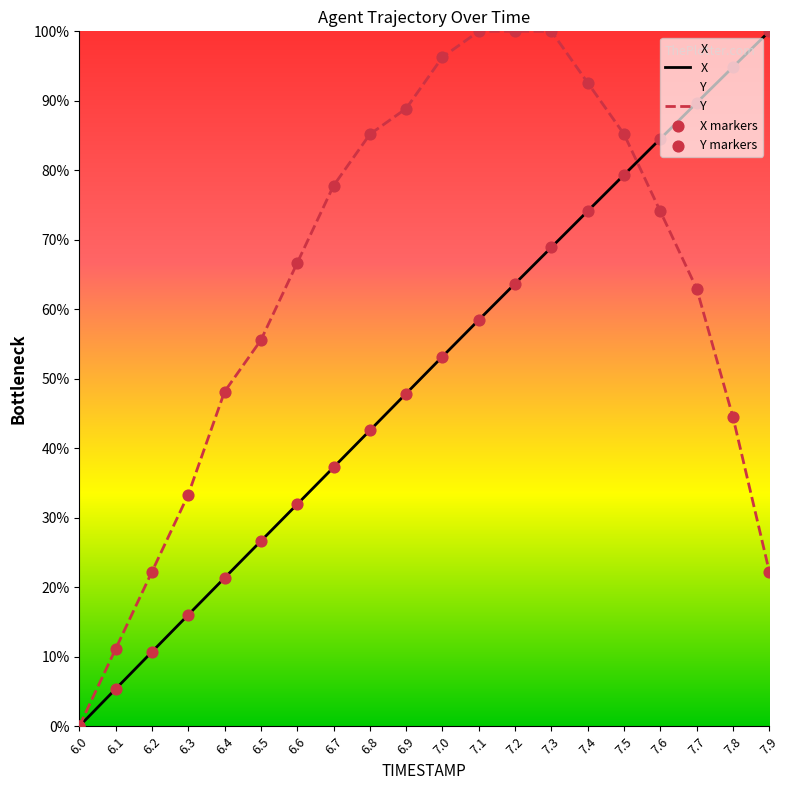

What are all the series names shown in the legend?

X, Y, X markers, Y markers